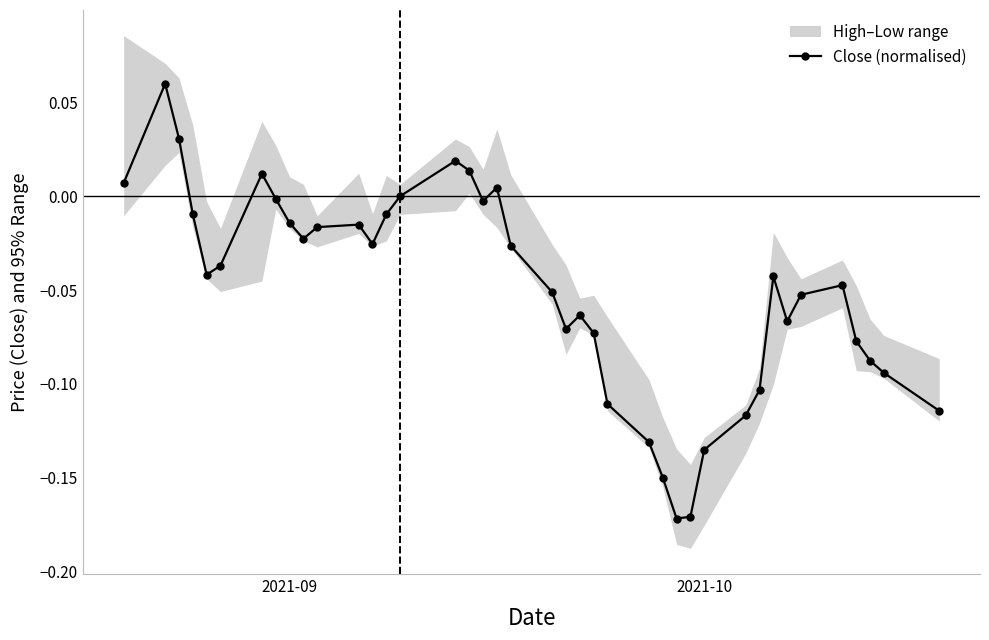

What is the sum of all values?

-2.0